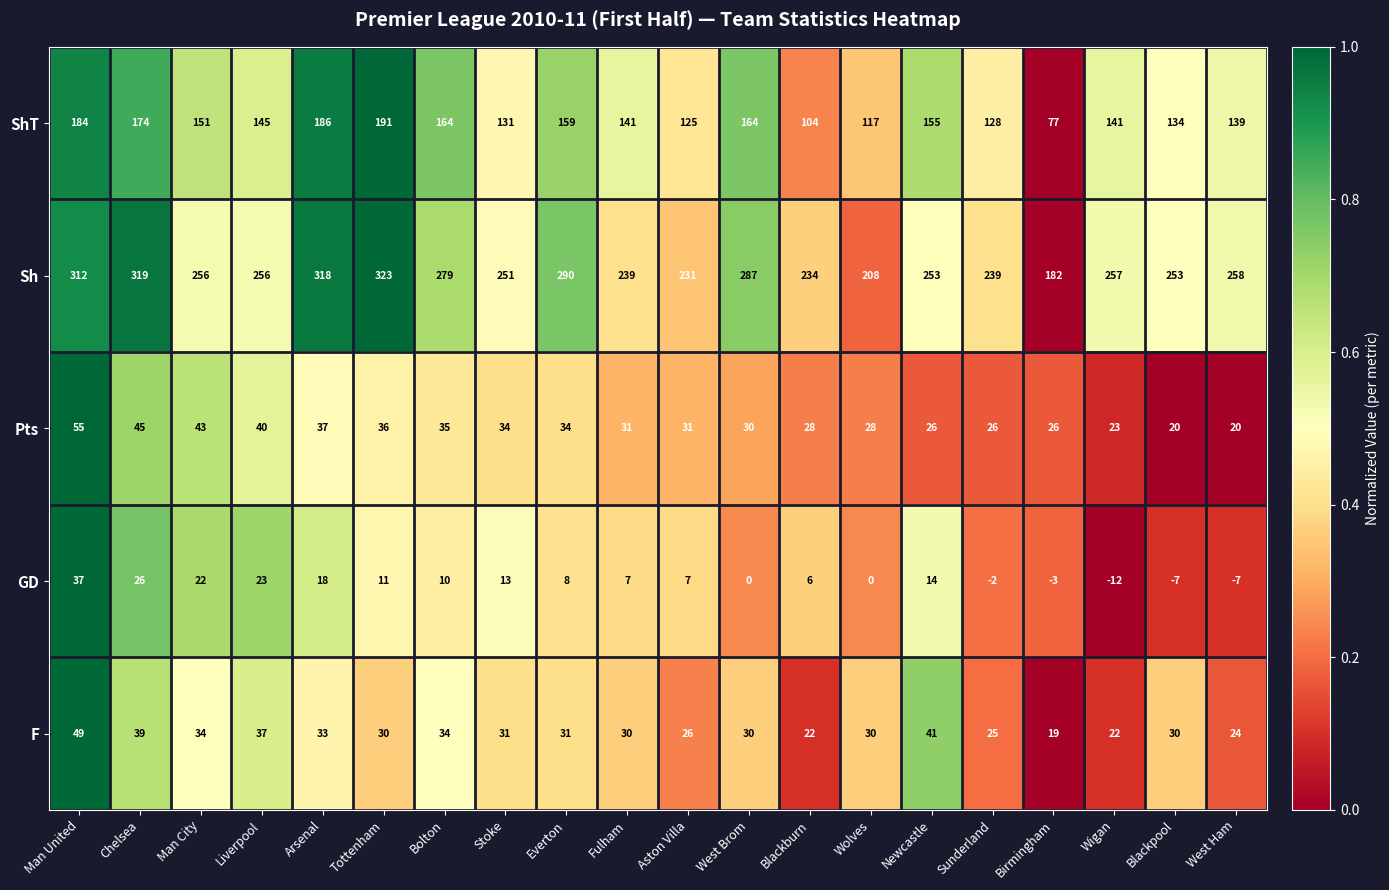

Read the Pts value at Blackburn, to the nearest 5.

30